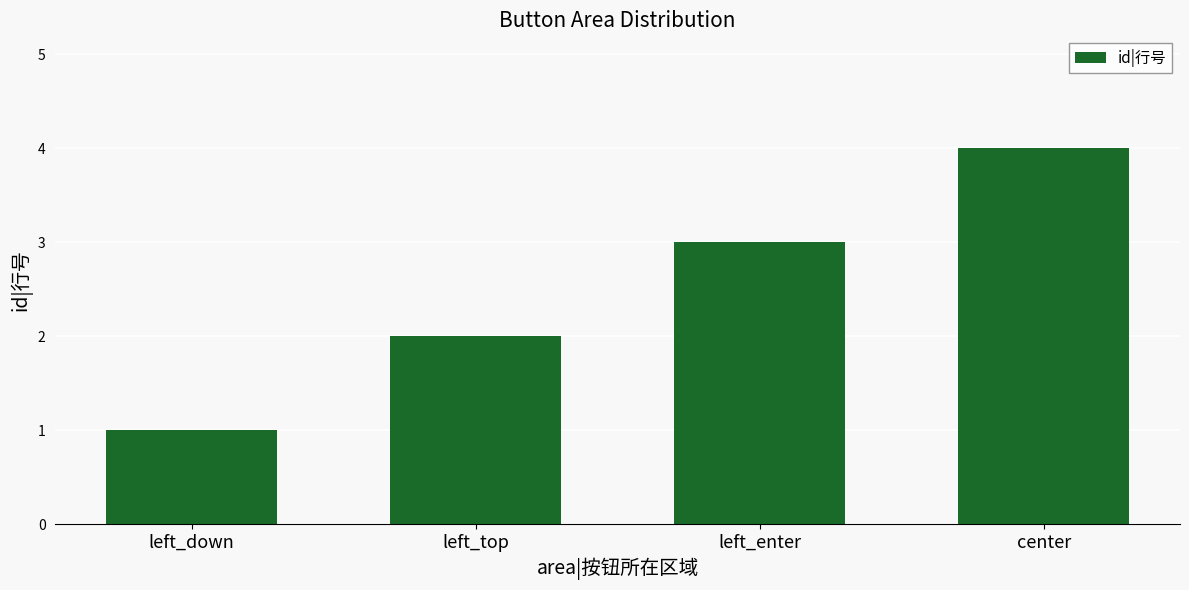

What value does the data have at left_top?

2